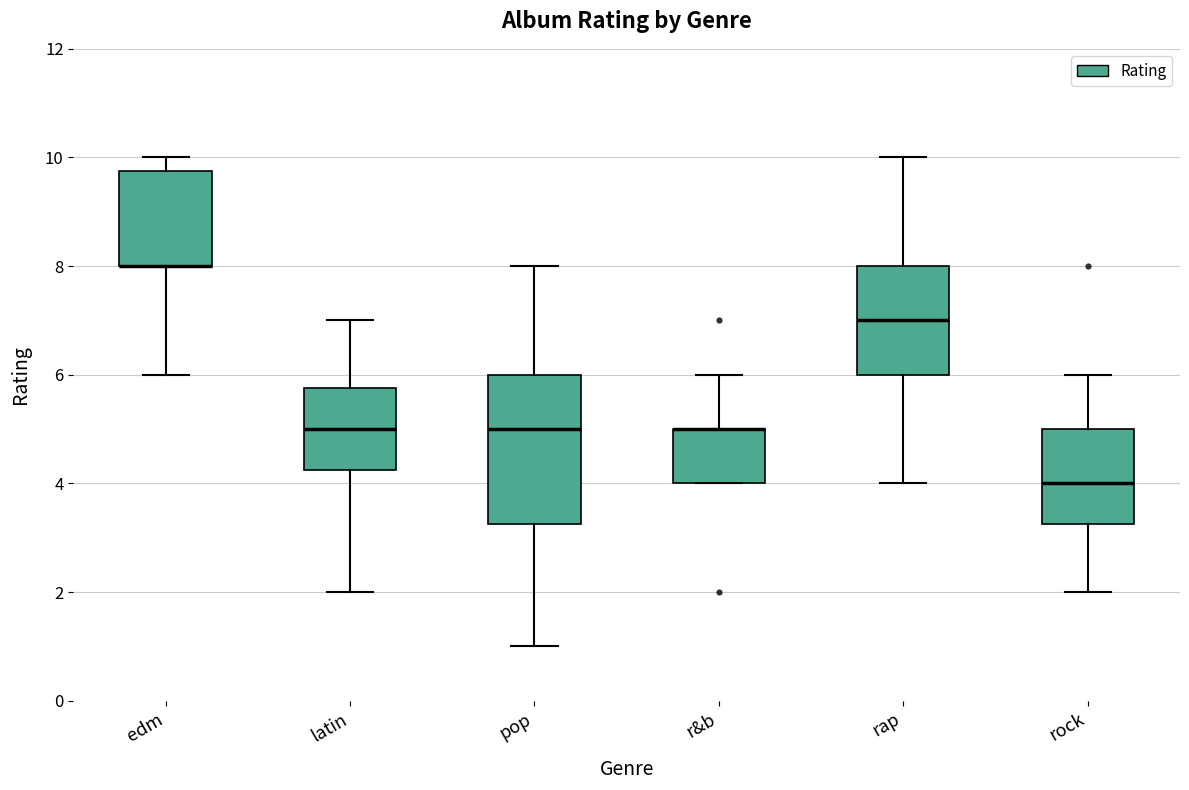

Reading left to right, transcribe this box plot: for each box, give where its median line is, the range the box spans, and where its two whiskers end, as read against the y-axis. The values are not printed on the chart, so give them approximately, as read against the axis.

edm: median 8.0 (drawn on the box's lower edge), box 8.0 to 9.8, whiskers 6.0 to 10.0
latin: median 5.0, box 4.2 to 5.8, whiskers 2.0 to 7.0
pop: median 5.0, box 3.2 to 6.0, whiskers 1.0 to 8.0
r&b: median 5.0 (drawn on the box's upper edge), box 4.0 to 5.0, whiskers 4.0 to 6.0
rap: median 7.0, box 6.0 to 8.0, whiskers 4.0 to 10.0
rock: median 4.0, box 3.2 to 5.0, whiskers 2.0 to 6.0